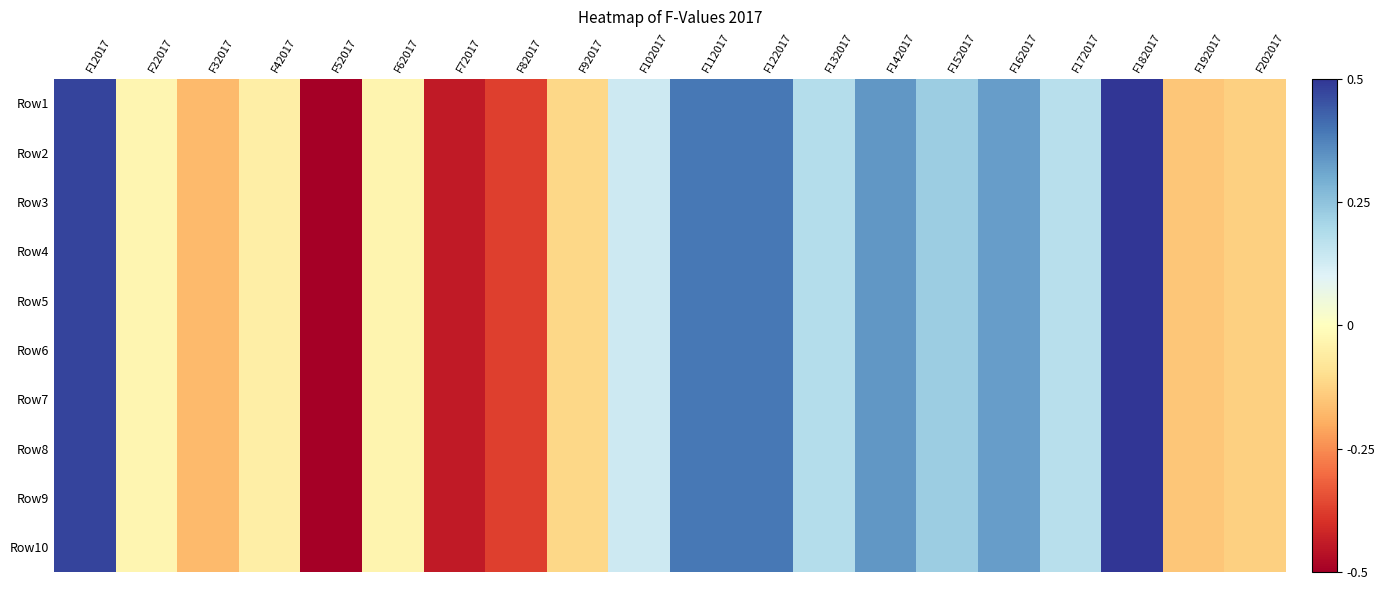

Which label corresponds to the largest value in the chart?

F182017